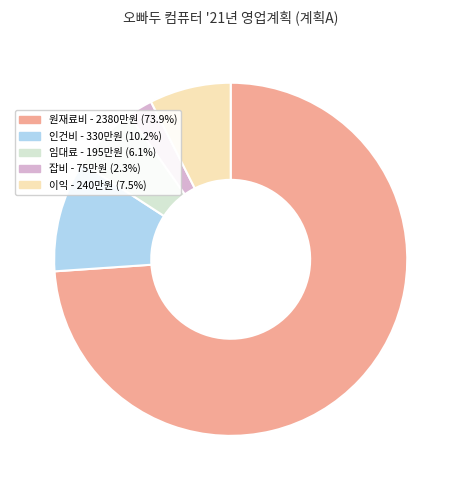

Rank the categories by value from lowest to highest.

잡비, 임대료, 이익, 인건비, 원재료비